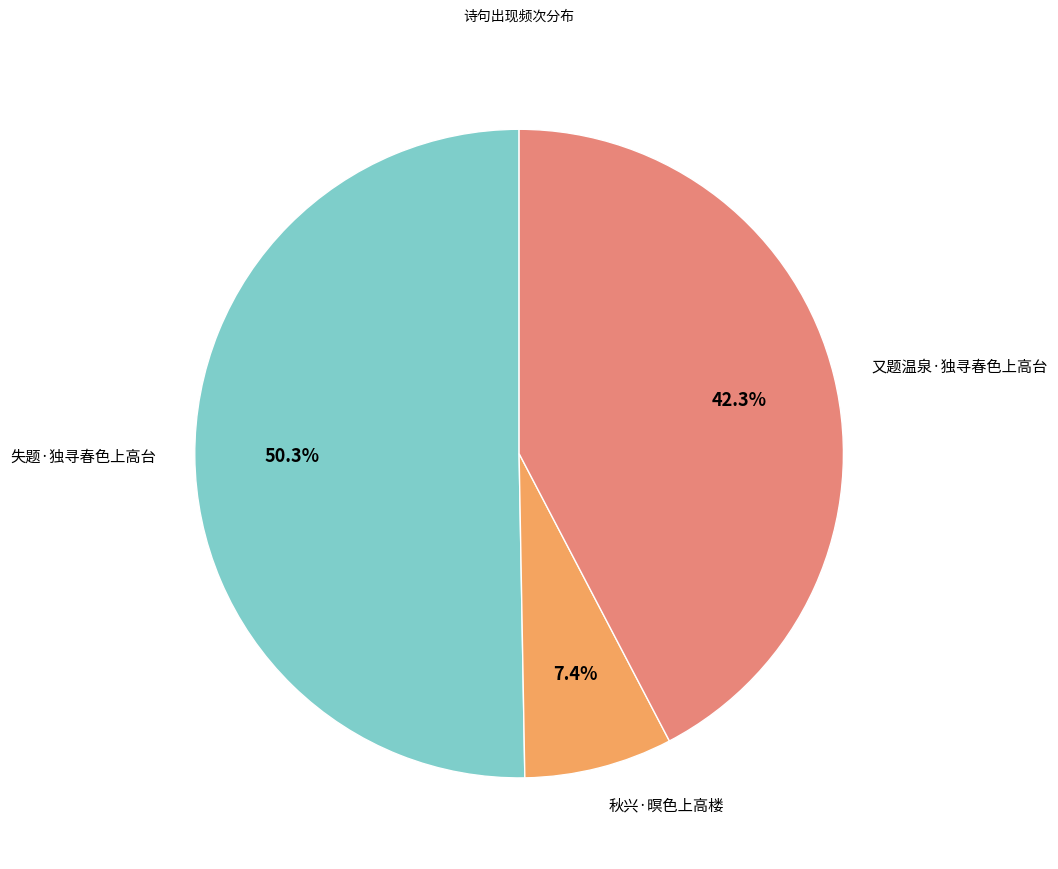

What percentage is the 又题温泉·独寻春色上高台 slice, to the nearest percent?

42%